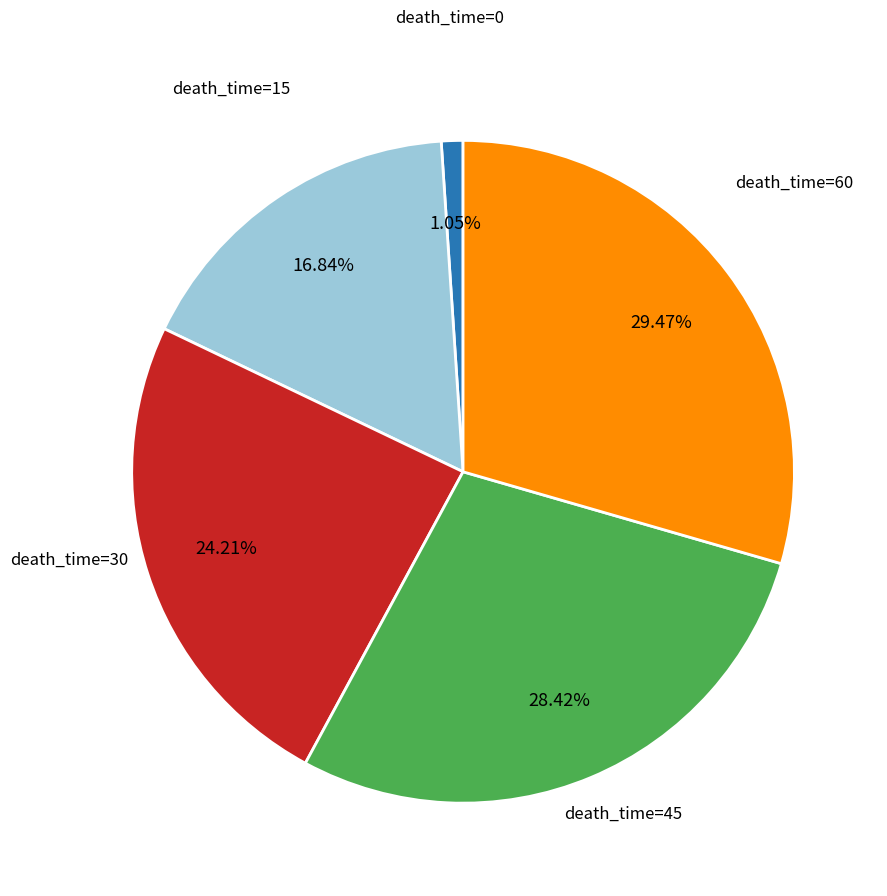

To the nearest percent, what is the difference between the largest and smallest slice percentages?

28%